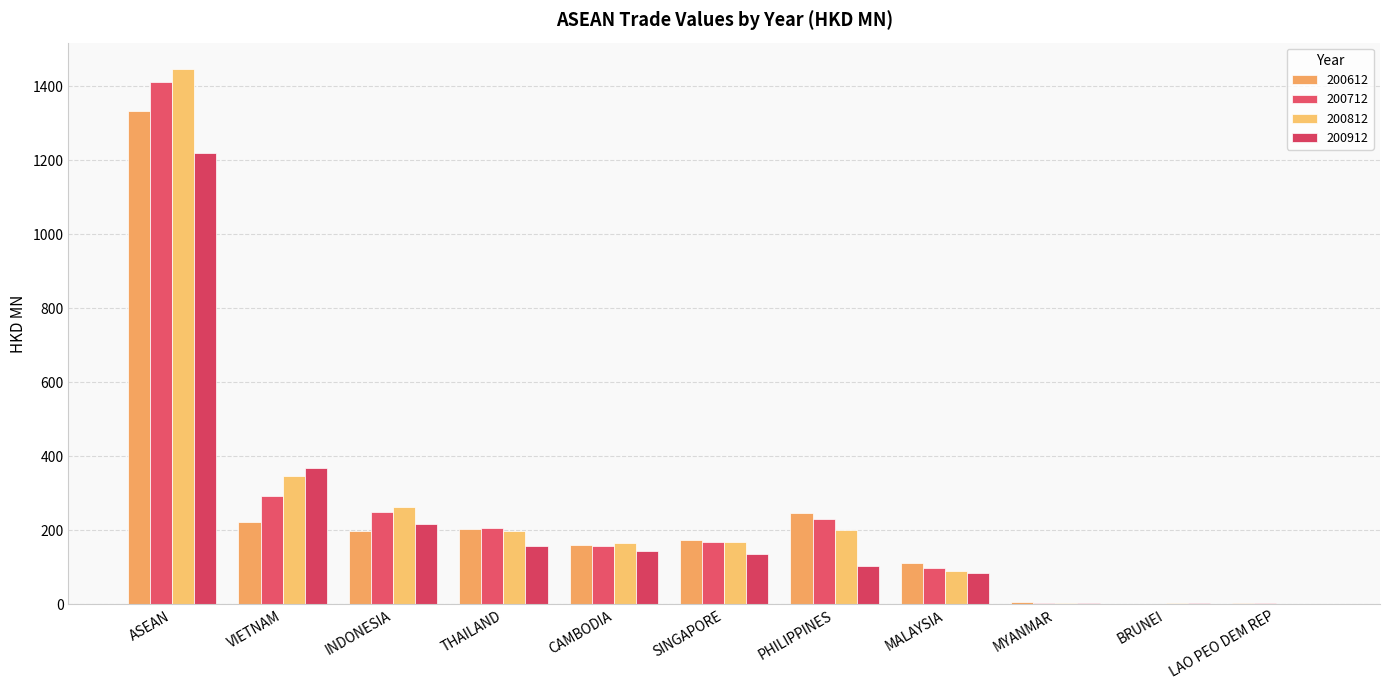

What is the label of the 6th bar from the right?

SINGAPORE